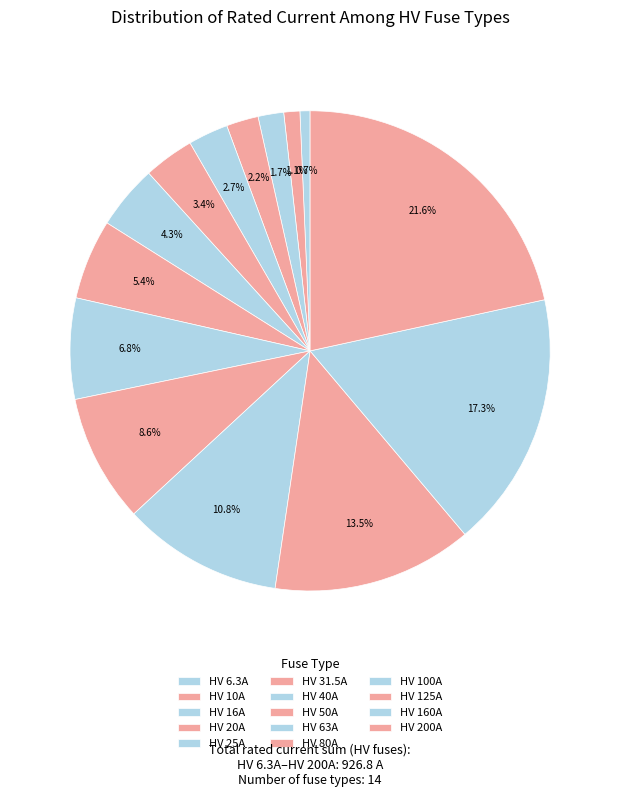

What is the change in value from HV 10A to HV 31.5A?

+21.5